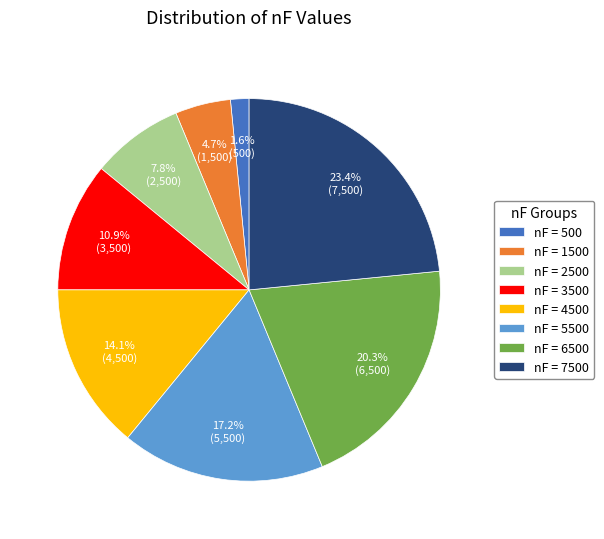

How many slices are in this pie chart?

8